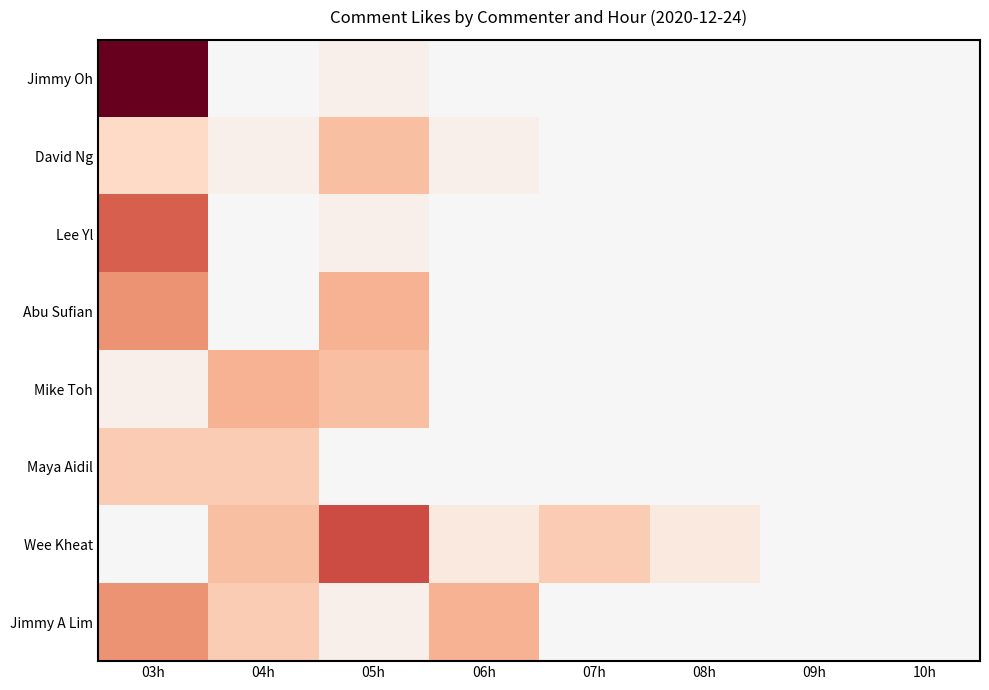

Which category has the highest value across all series?

03h